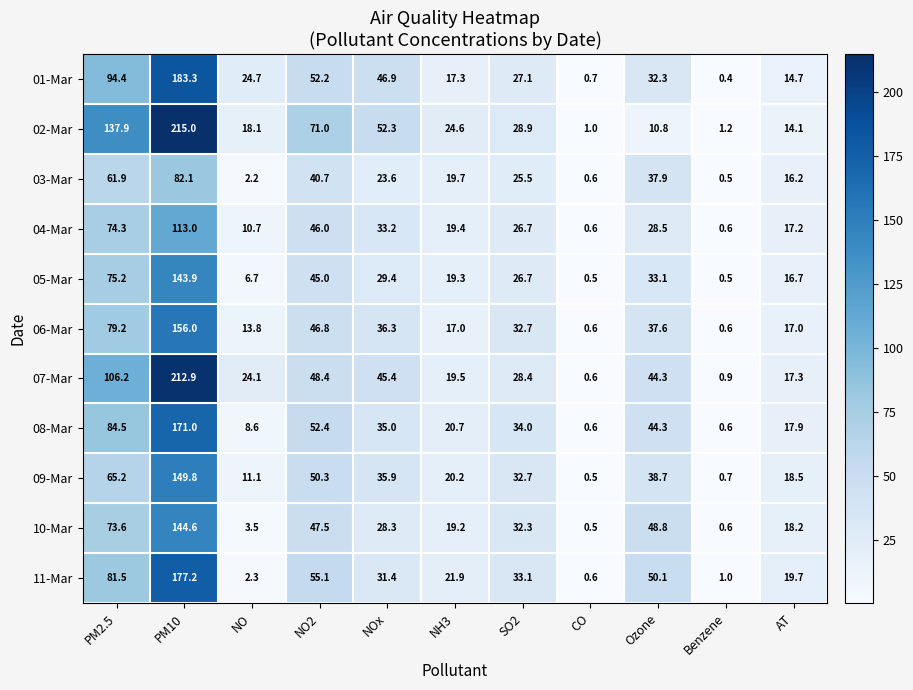

What is the difference between the 07-Mar values at Benzene and NO2?

47.5